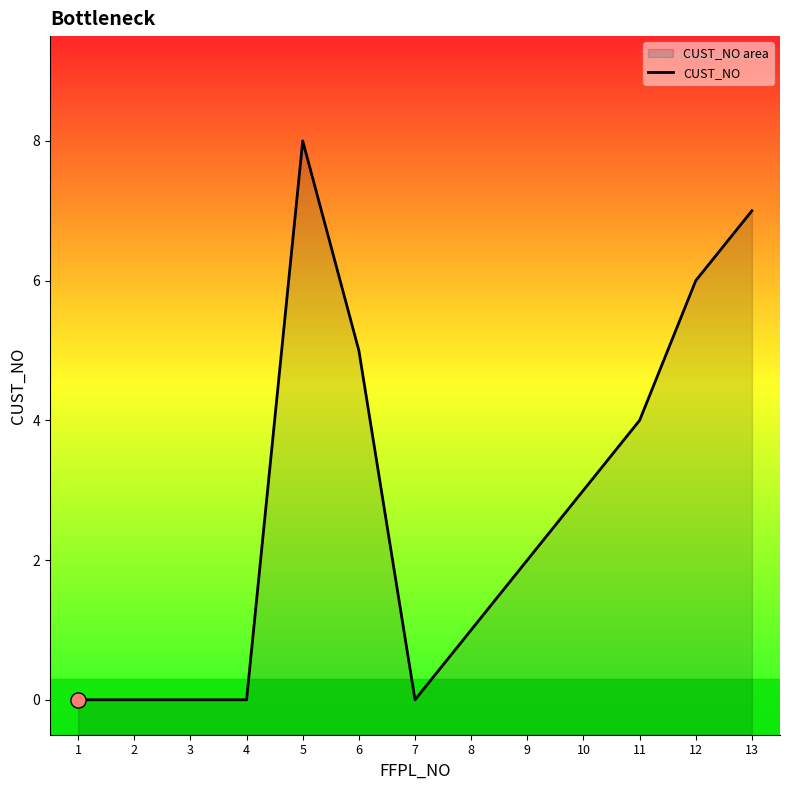

What is the ratio of the value at 9 to the value at 8?

2.0